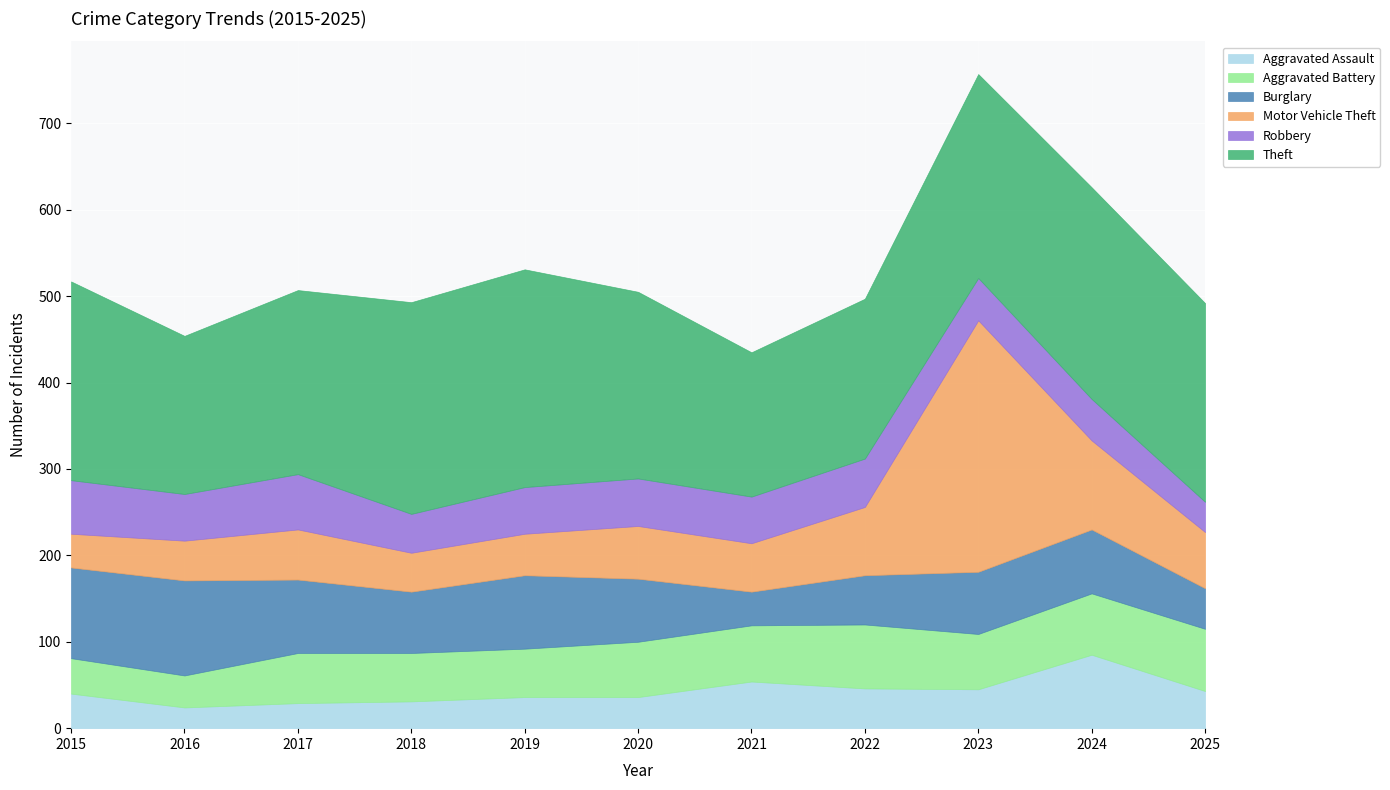

Which series has the largest range (max minus min)?

Motor Vehicle Theft